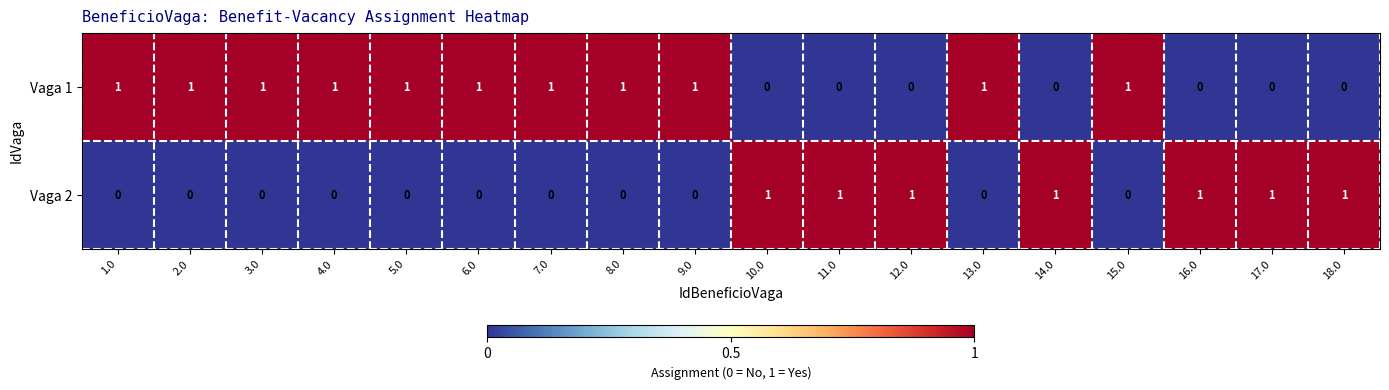

Which series has the largest total across all categories?

Vaga 1